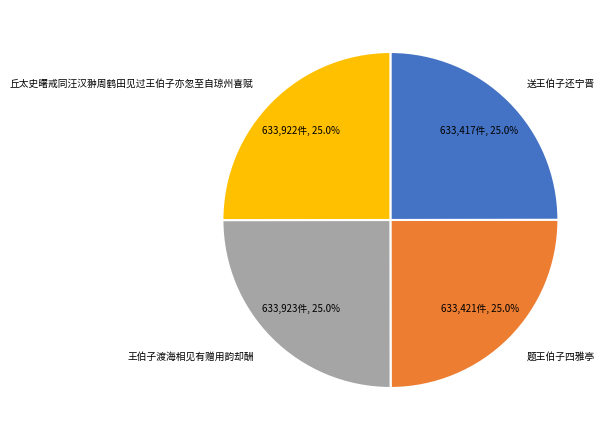

Is there a majority slice in this chart?

No